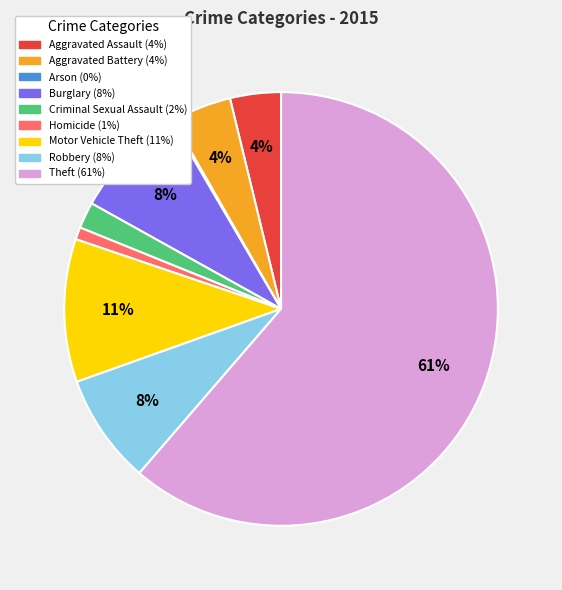

Which has a higher value, Motor Vehicle Theft or Homicide?

Motor Vehicle Theft